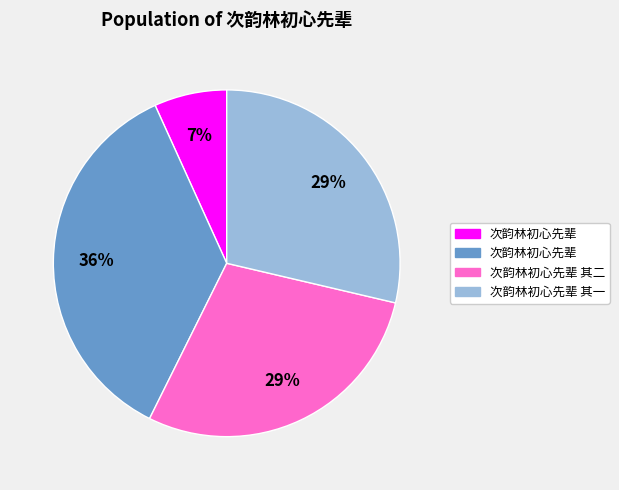

Is there a majority slice in this chart?

No